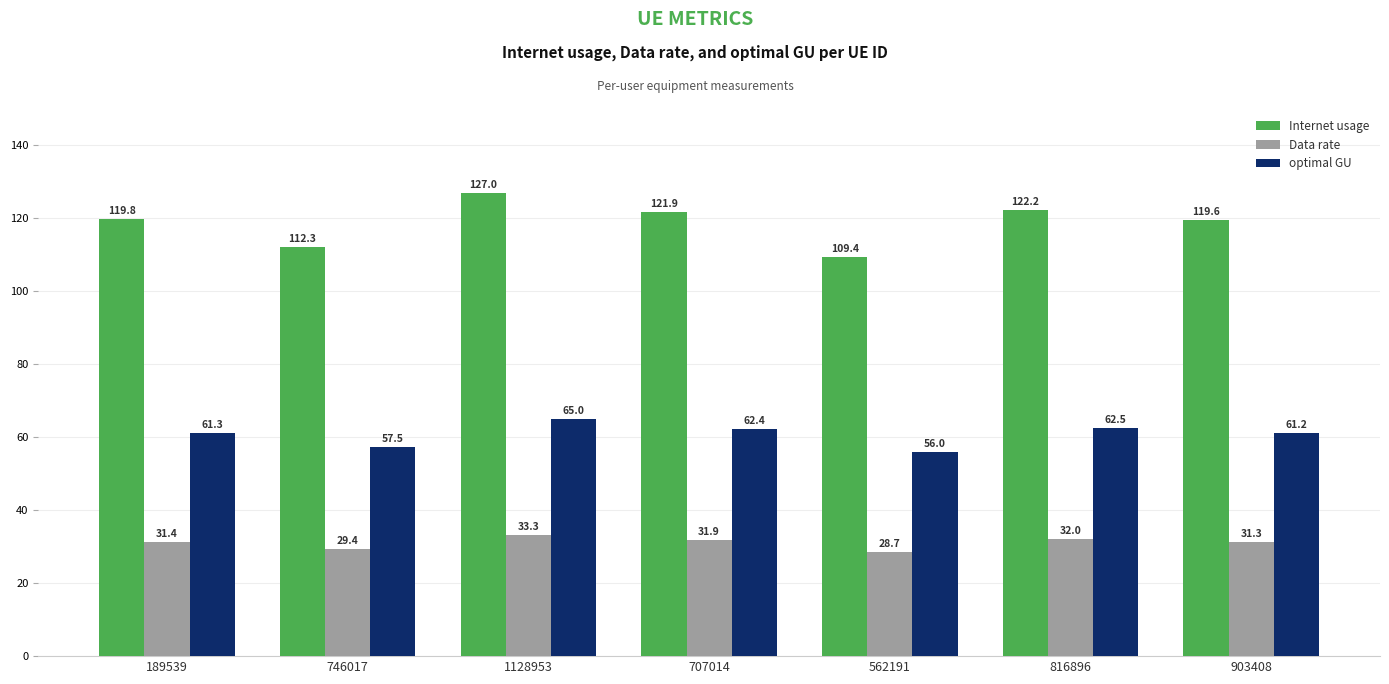

Reading left to right, extract all data points from this chart.

Internet usage: 119.8	112.3	127.0	121.9	109.4	122.2	119.6
Data rate: 31.4	29.4	33.3	31.9	28.7	32.0	31.3
optimal GU: 61.3	57.5	65.0	62.4	56.0	62.5	61.2